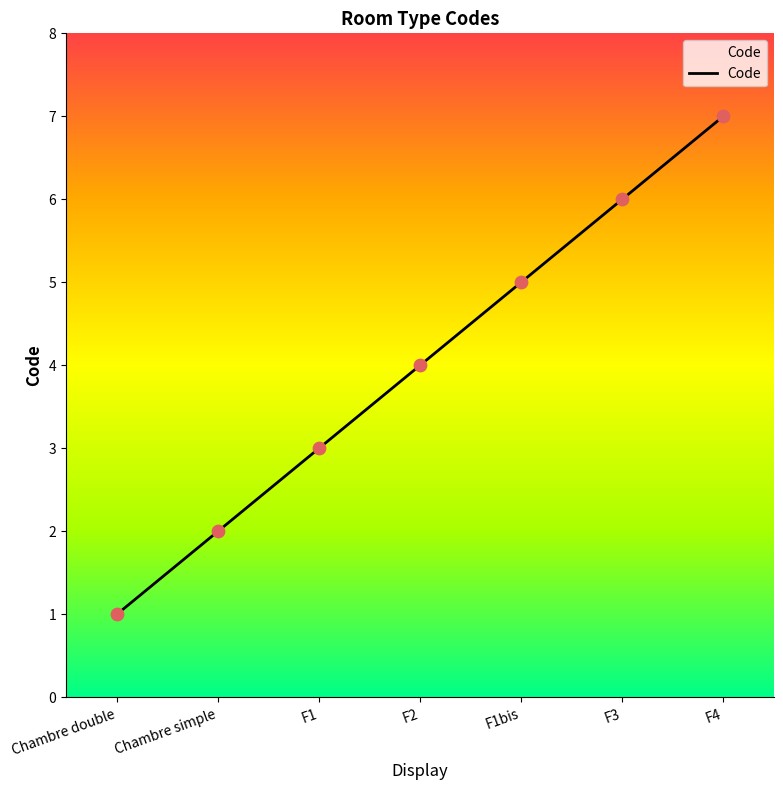

Which has a higher value, Chambre double or F4?

F4